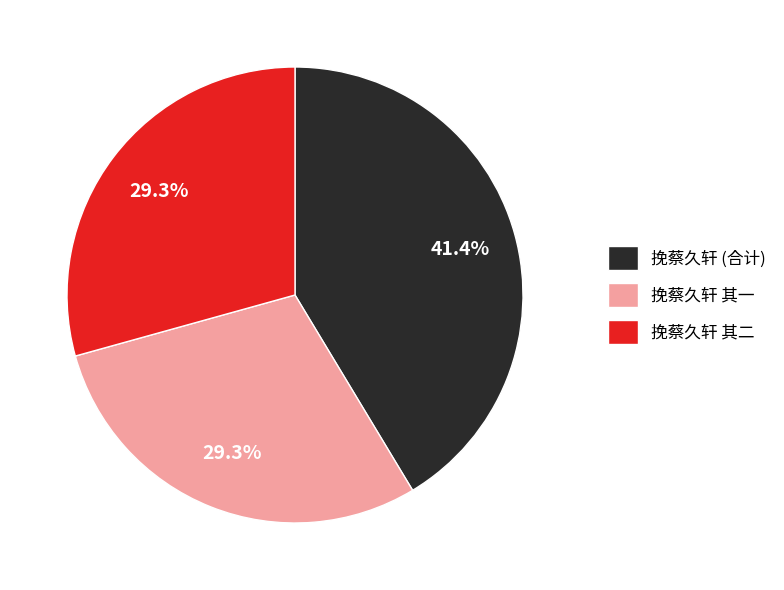

Combined, what portion of the pie is 挽蔡久轩 其二 and 挽蔡久轩 (合计)?

70.7%